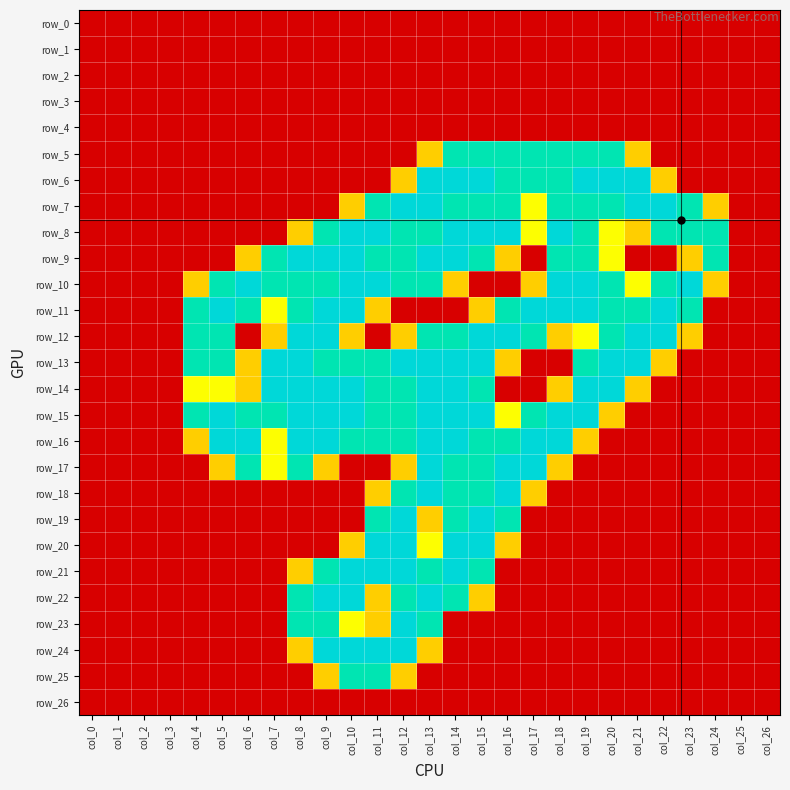

What is the difference between the row_22 values at col_8 and col_5?

1.5